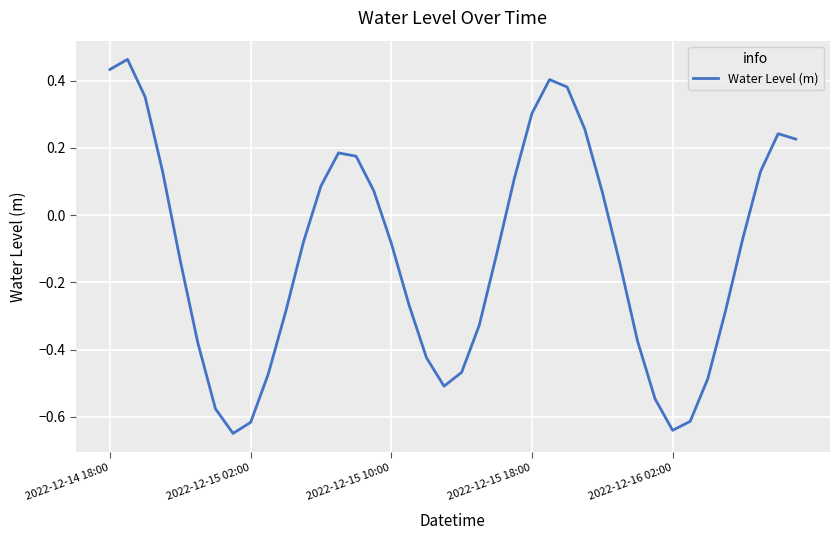

What is the minimum value shown in the chart?

-0.6